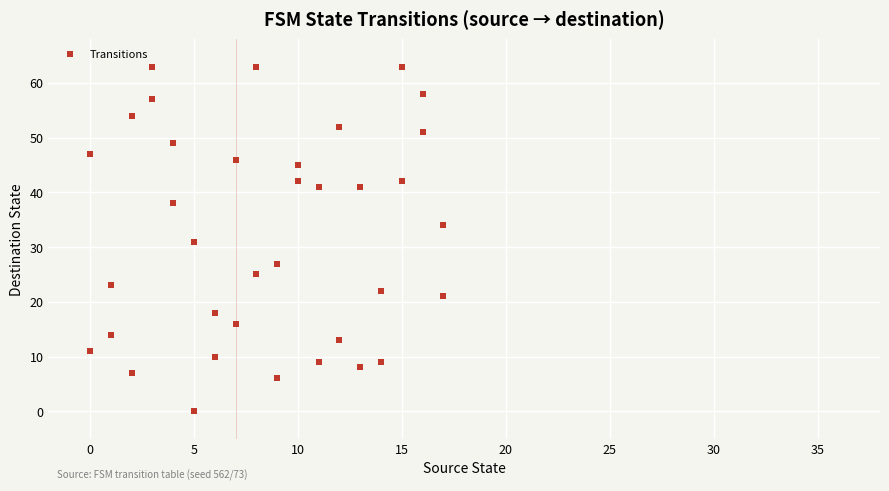

What is the range of X values (max minus min)?

17